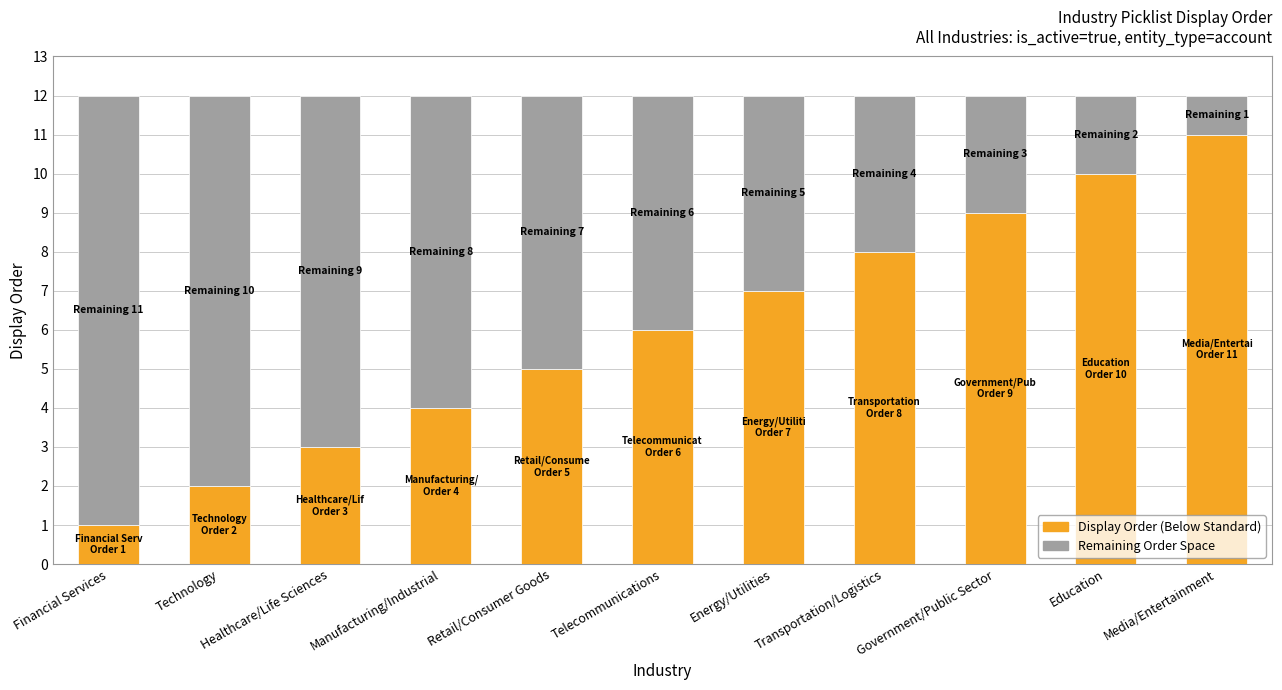

At which label does Display Order (Below Standard) reach its peak?

Media/Entertainment